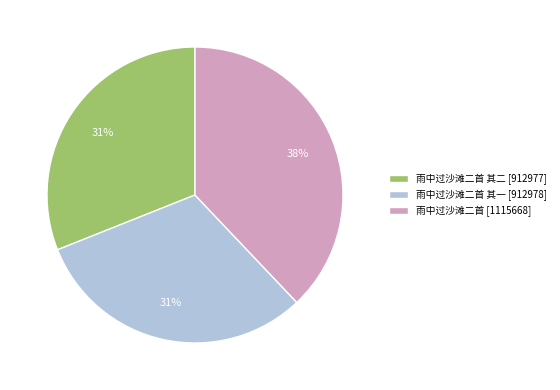

Combined, do 雨中过沙滩二首 其二 [912977] and 雨中过沙滩二首 [1115668] account for over 50%?

Yes